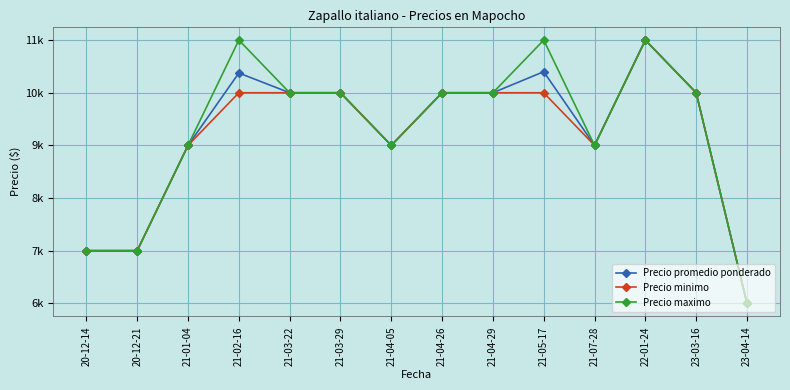

Which label corresponds to the smallest value in the chart?

23-04-14